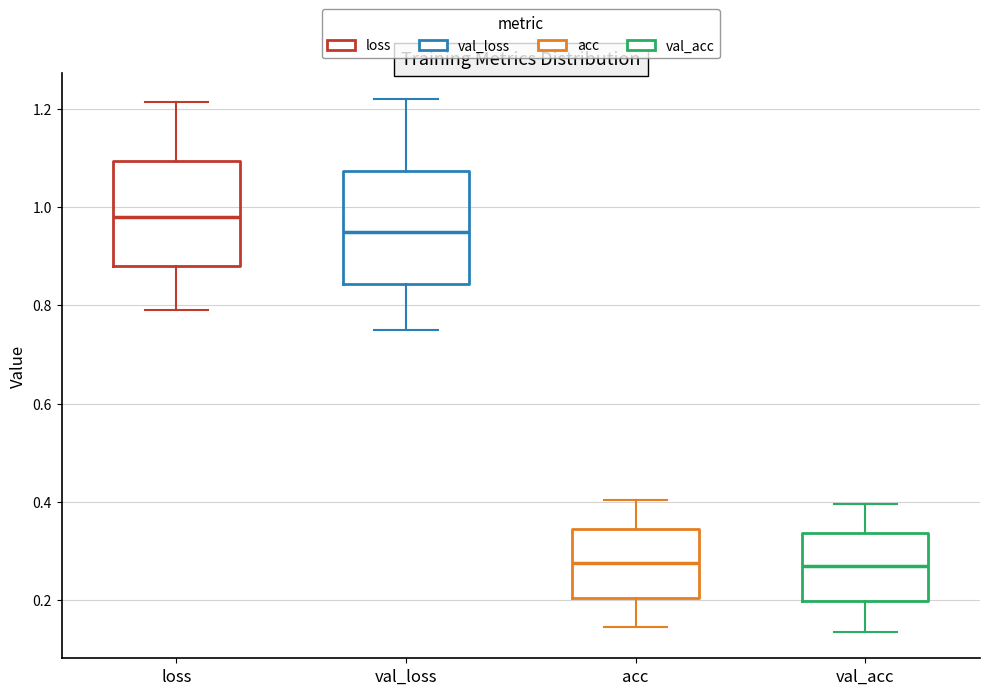

Which box's median line is the highest?

loss